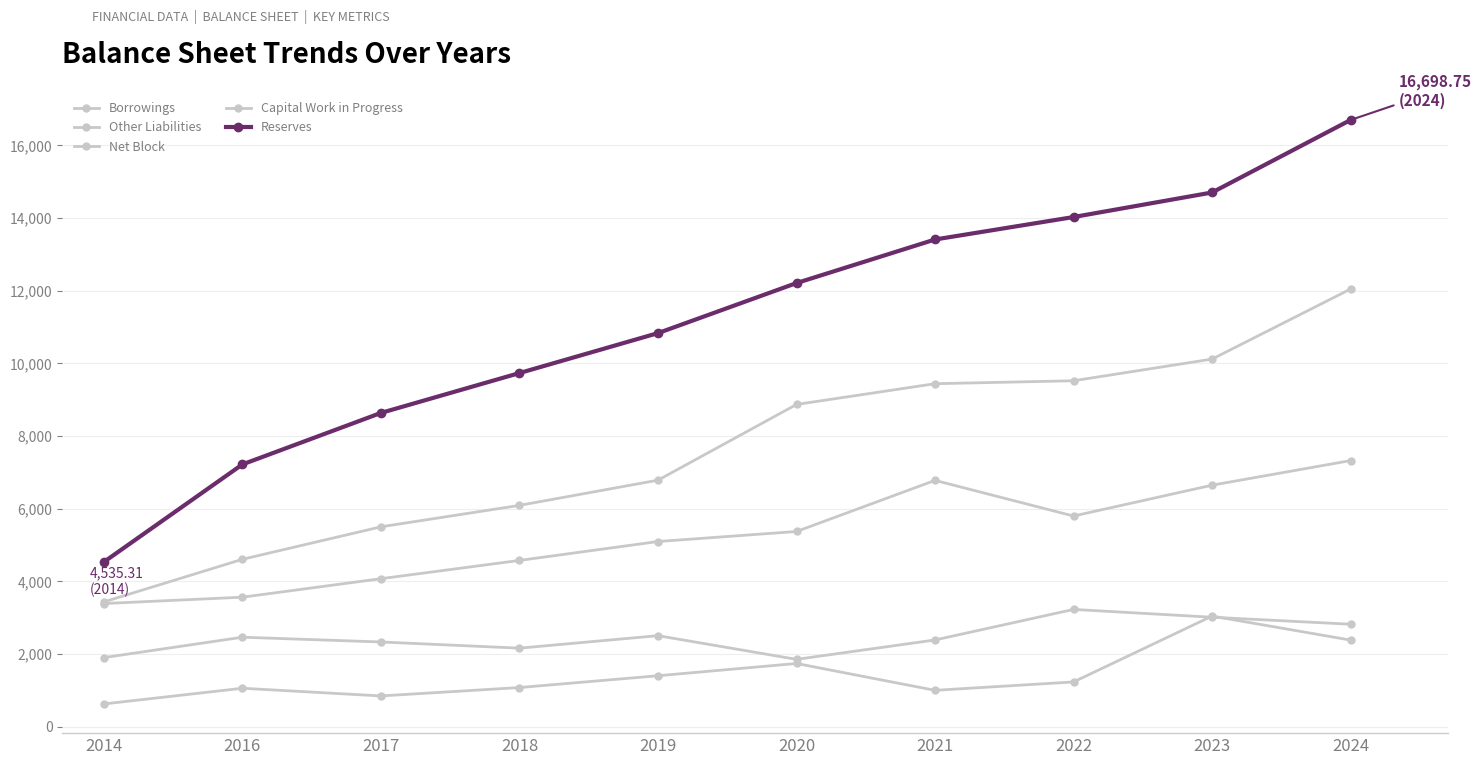

How many data points does each series have?

10